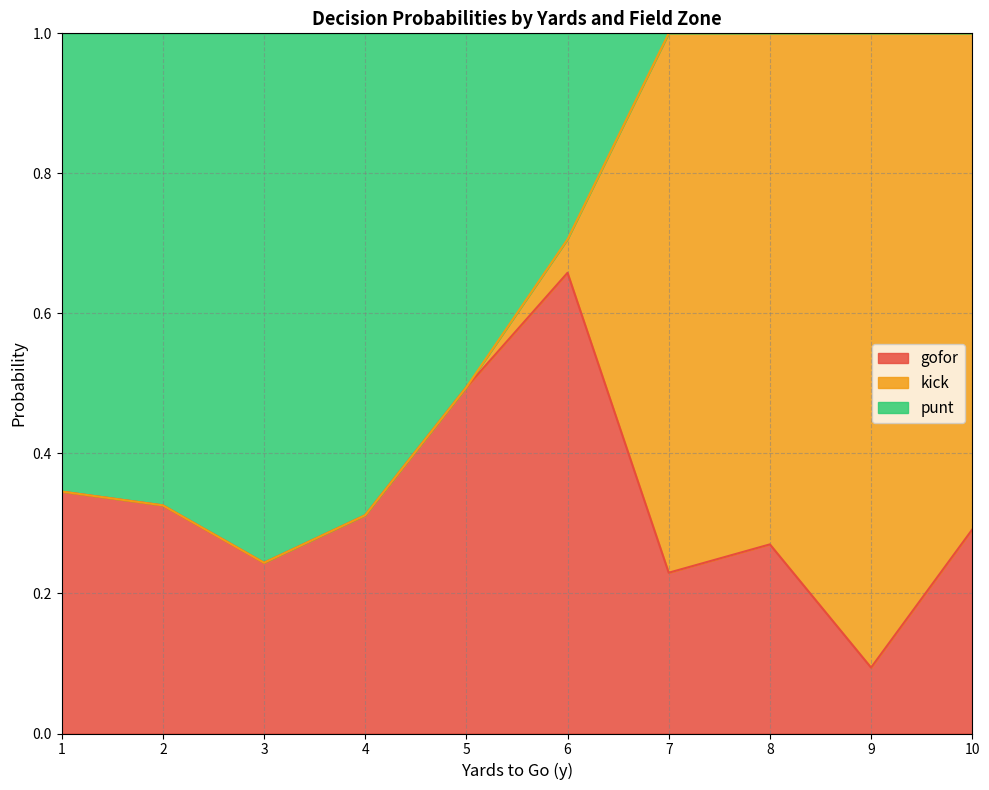

What is the total value across all series at 2?

1.0